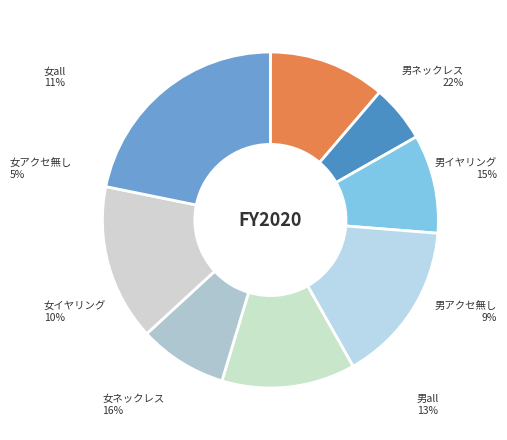

To the nearest percent, what is the average slice percentage?

12%